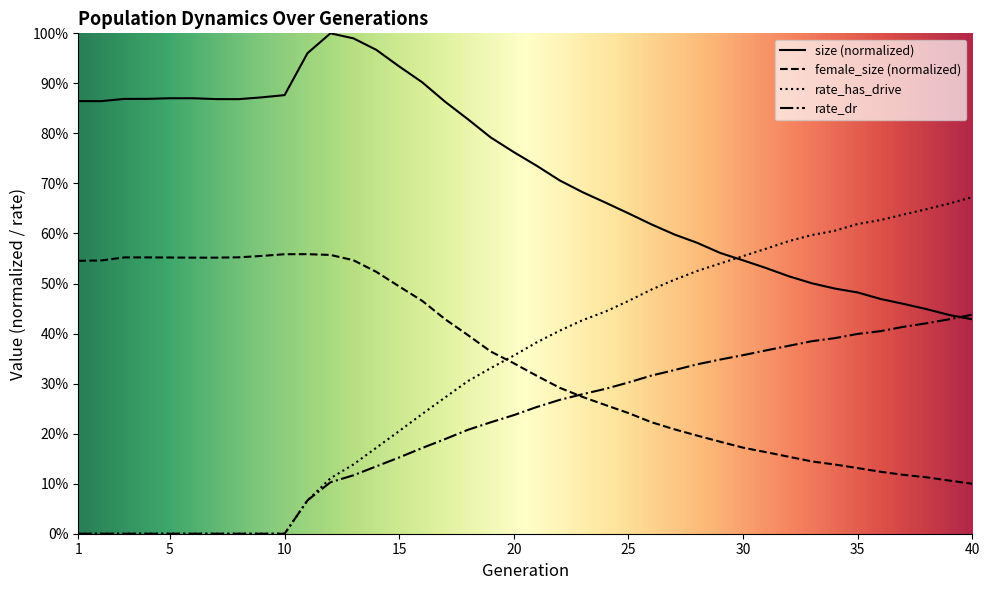

True or false: female_size and size intersect in this chart.

False